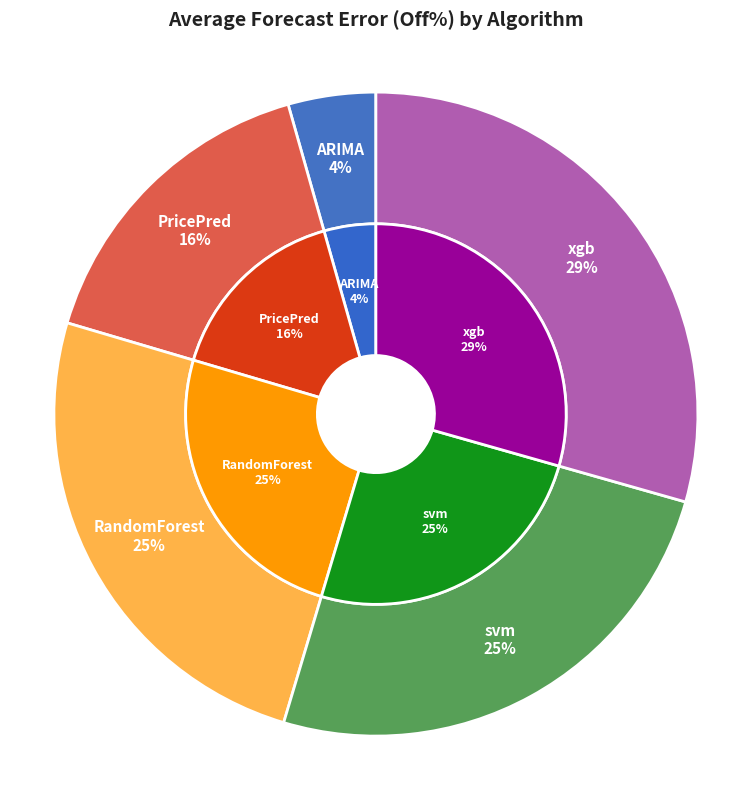

Is it true that ARIMA is 4% of the pie?

True